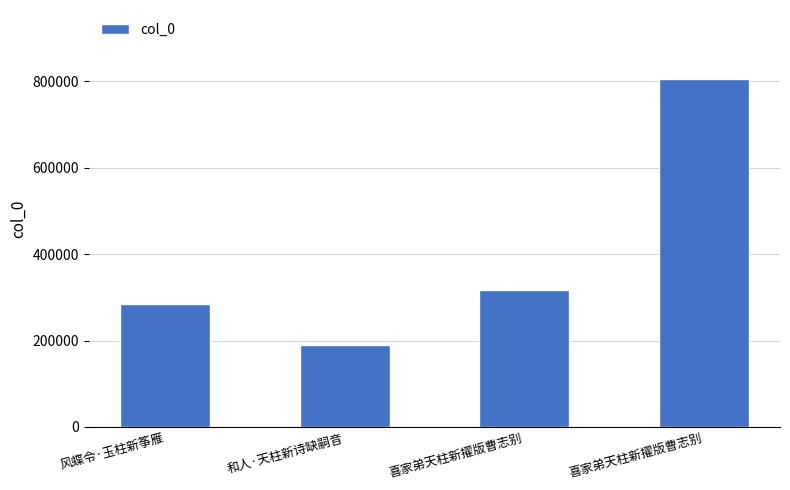

At which category does the chart reach its peak across all series?

喜家弟天柱新擢版曹志别